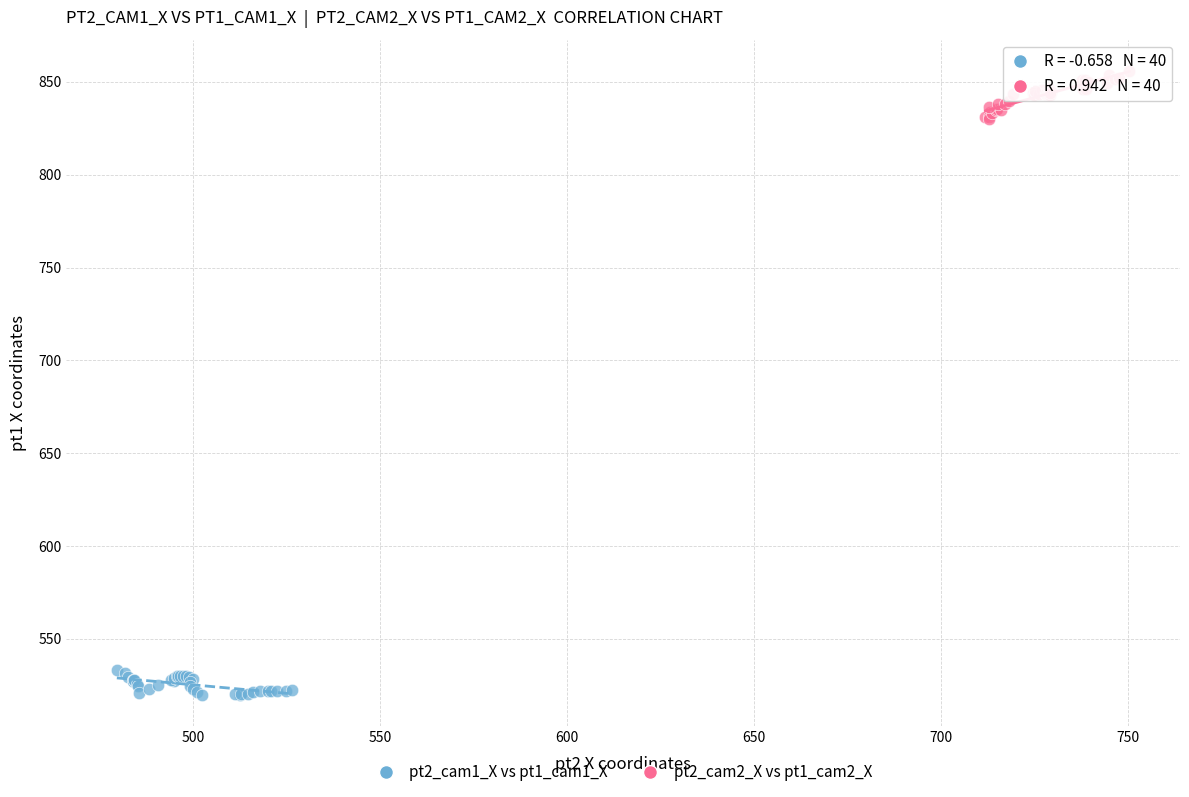

Which series reaches the minimum Y coordinate?

pt2_cam1_X vs pt1_cam1_X